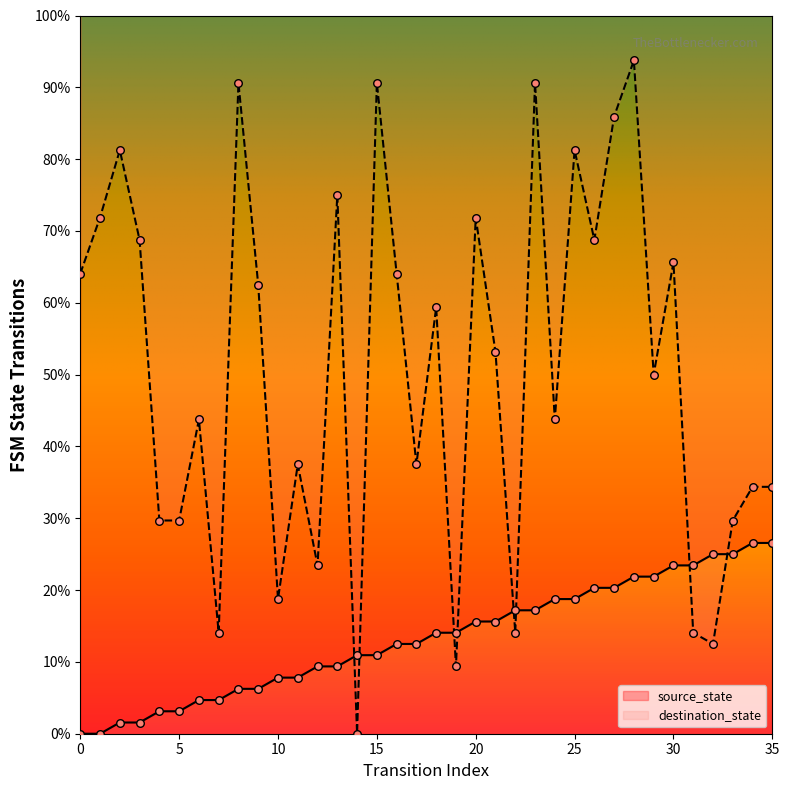

What are all the series names shown in the legend?

source_state, destination_state